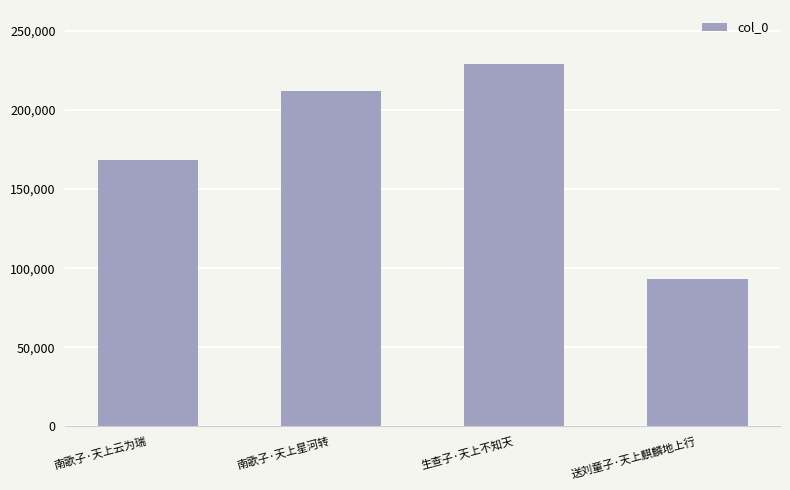

What is the label of the 3rd bar from the left?

生查子·天上不知天